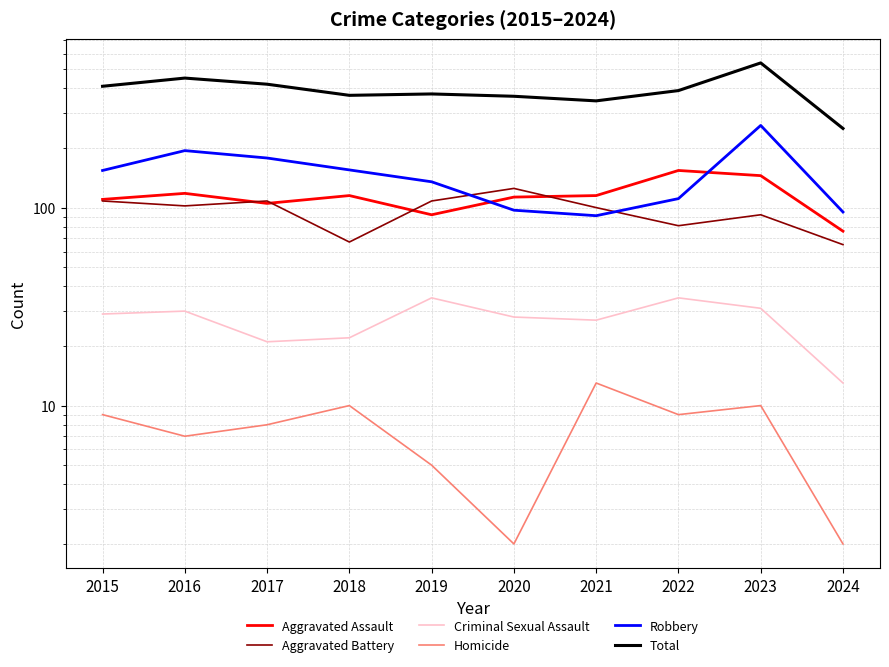

What is the value of the Aggravated Battery point at the 8th from the left?

81